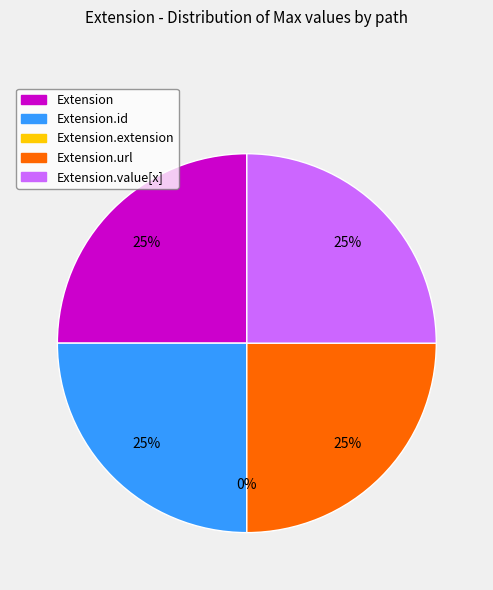

Count the number of slices in the pie.

5